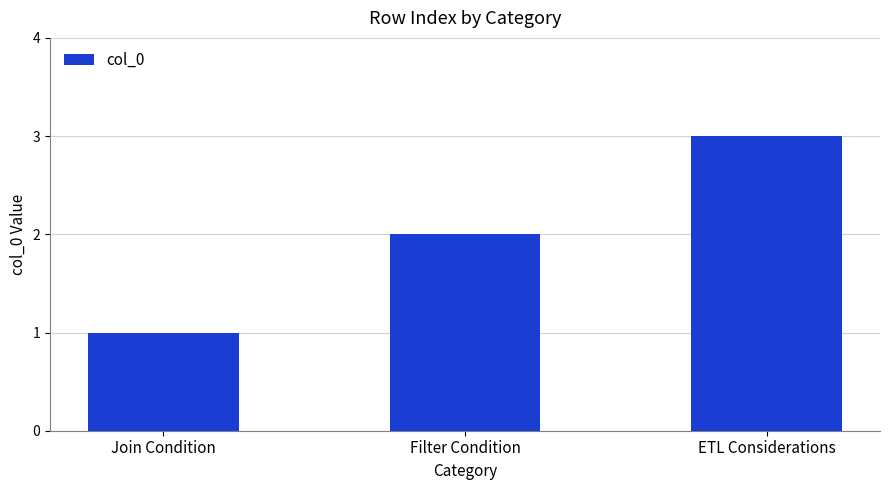

What is the sum of all values?

6